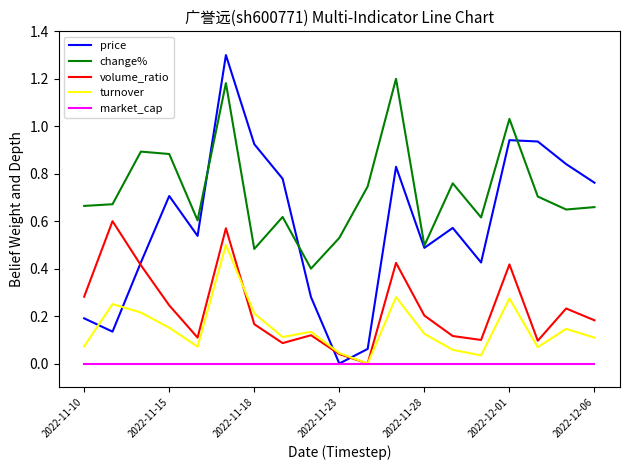

Which series has the widest spread of values?

price